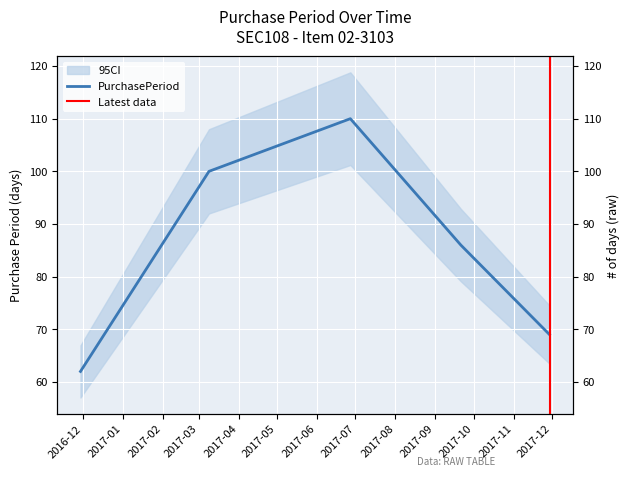

What position from the left is 2017-09-21?

4